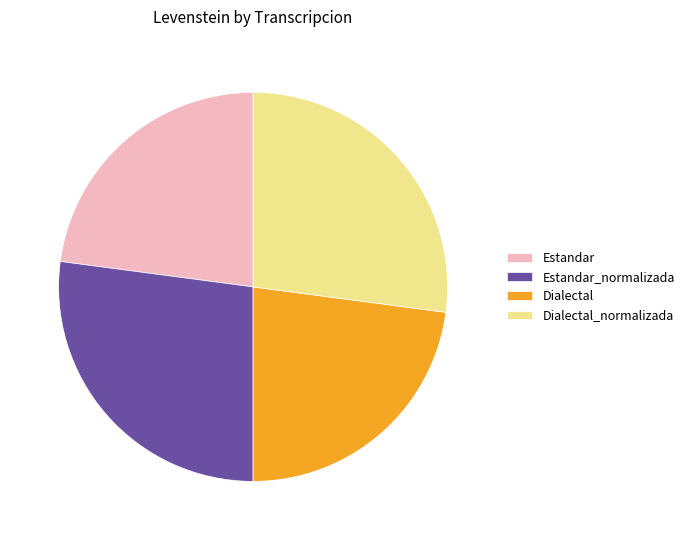

Count the number of slices in the pie.

4